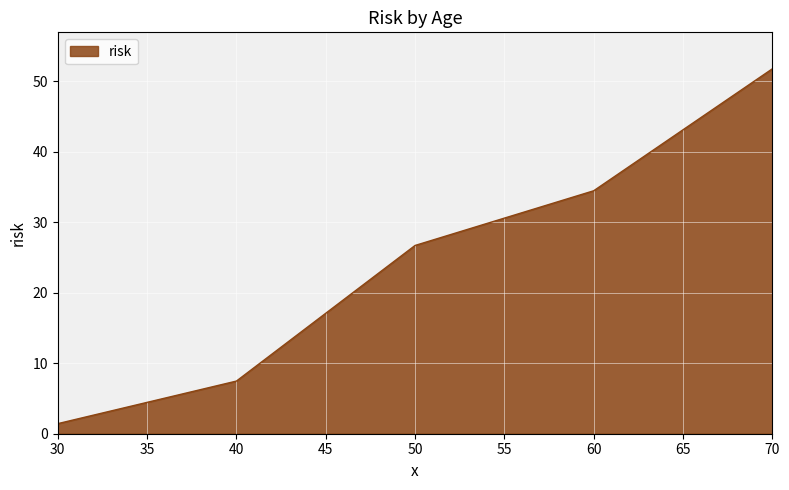

How many categories are shown in the chart?

5